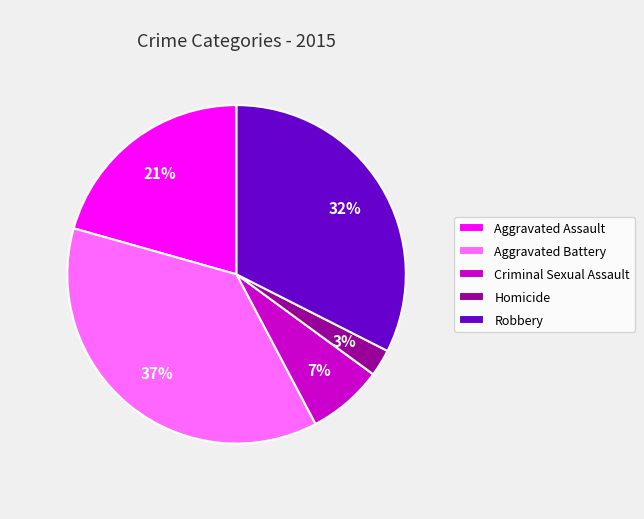

How many segments does this pie chart have?

5